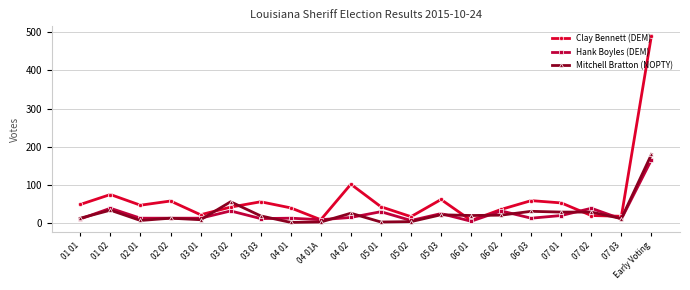

At which label does Clay Bennett (DEM) reach its peak?

Early Voting